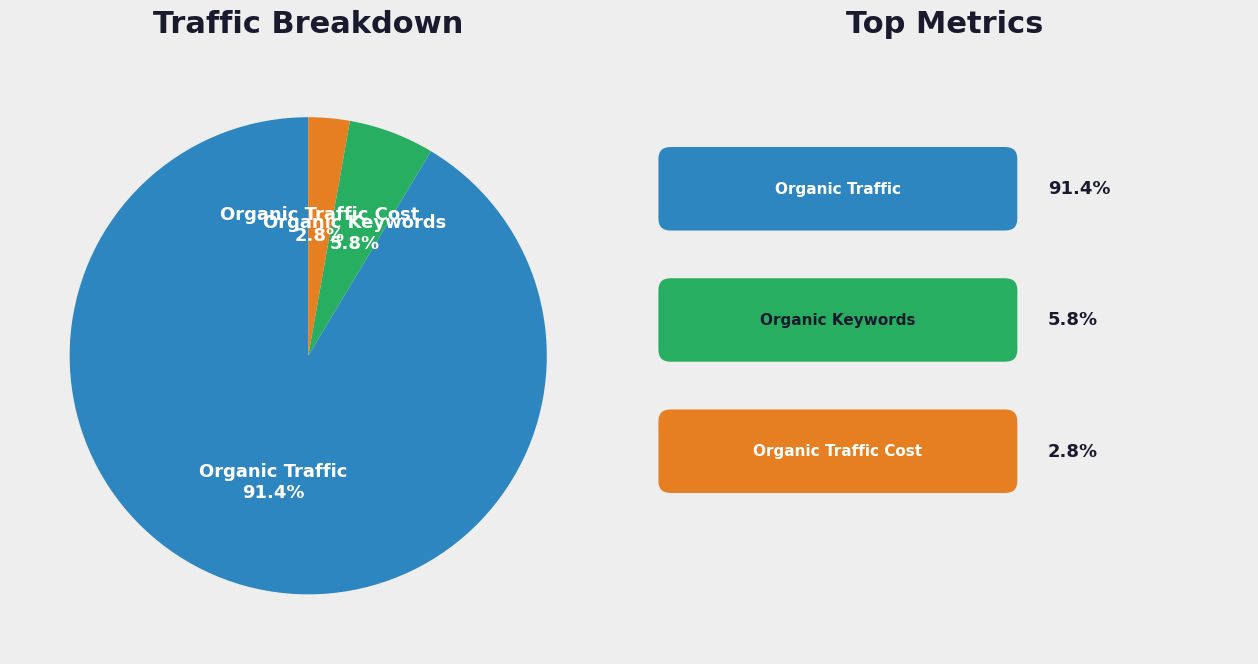

To the nearest percent, what is the difference between the largest and smallest slice percentages?

89%